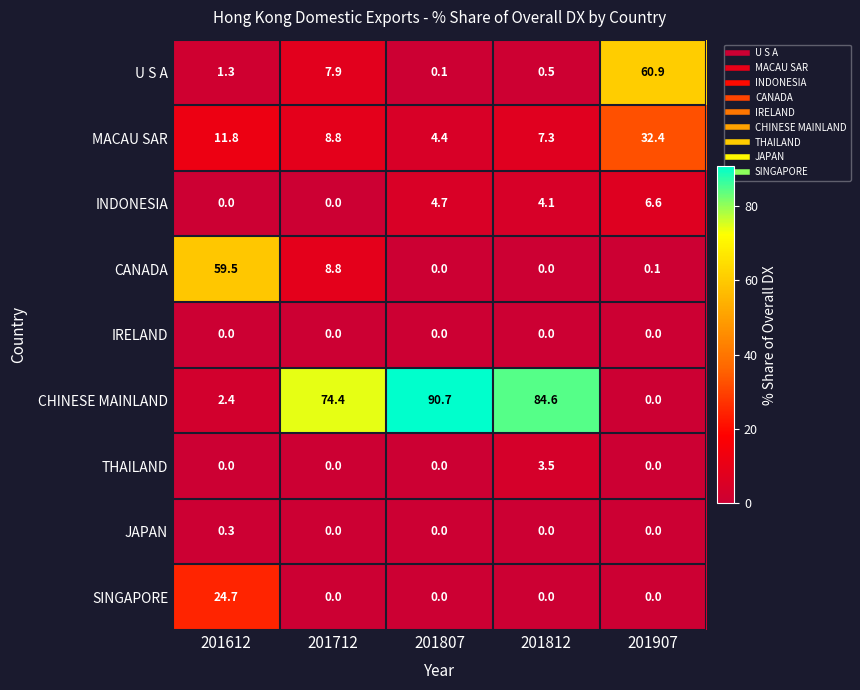

At which label does U S A reach its peak?

201907